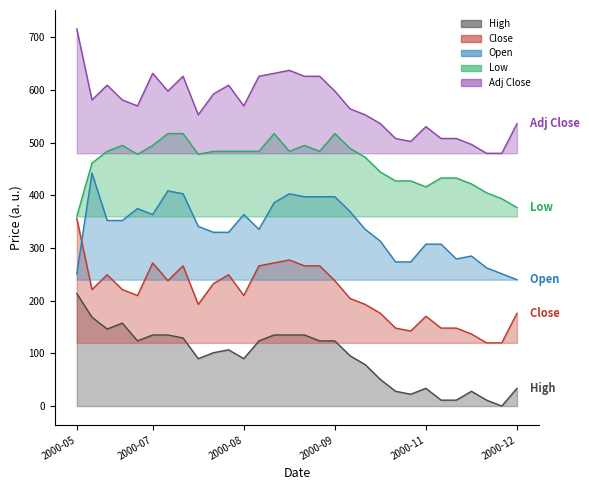

Rank the series by their maximum value, from lowest to highest.

High, Close, Open, Low, Adj Close